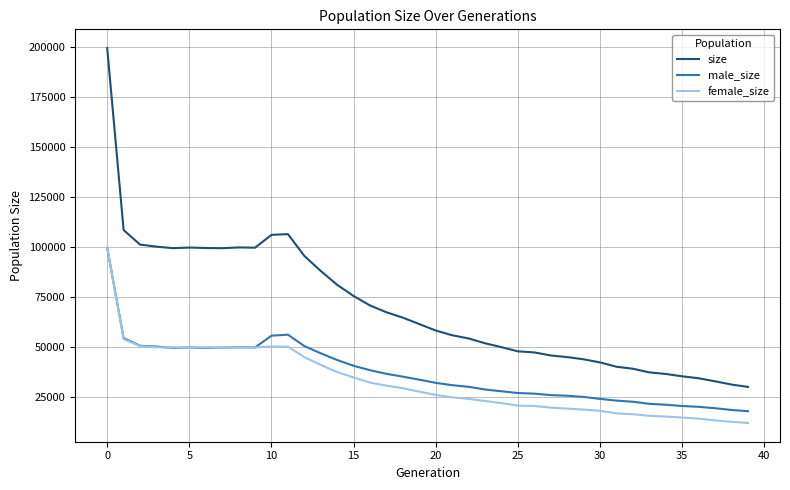

What is the lowest value of the size series?

30183